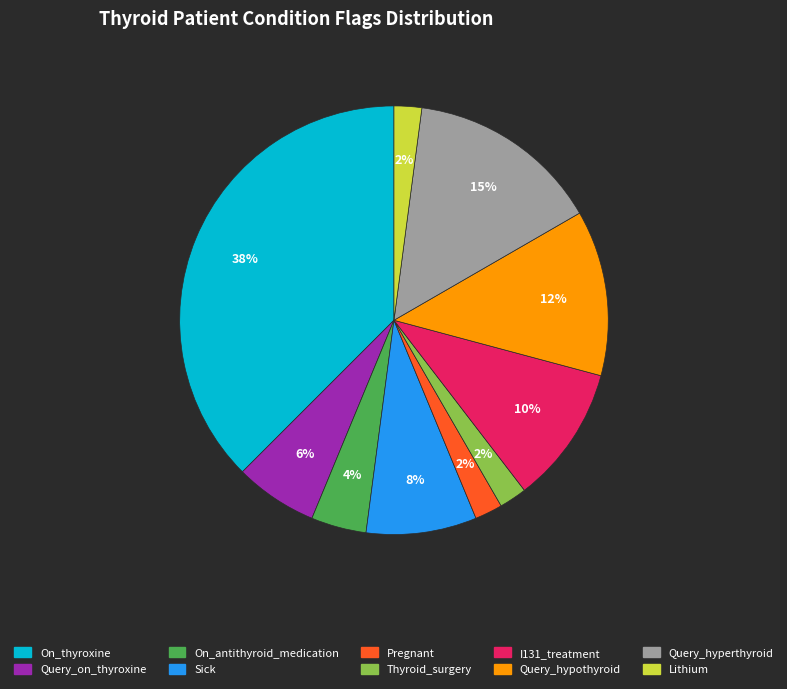

The I131_treatment slice represents 23% of the pie. True or false?

False